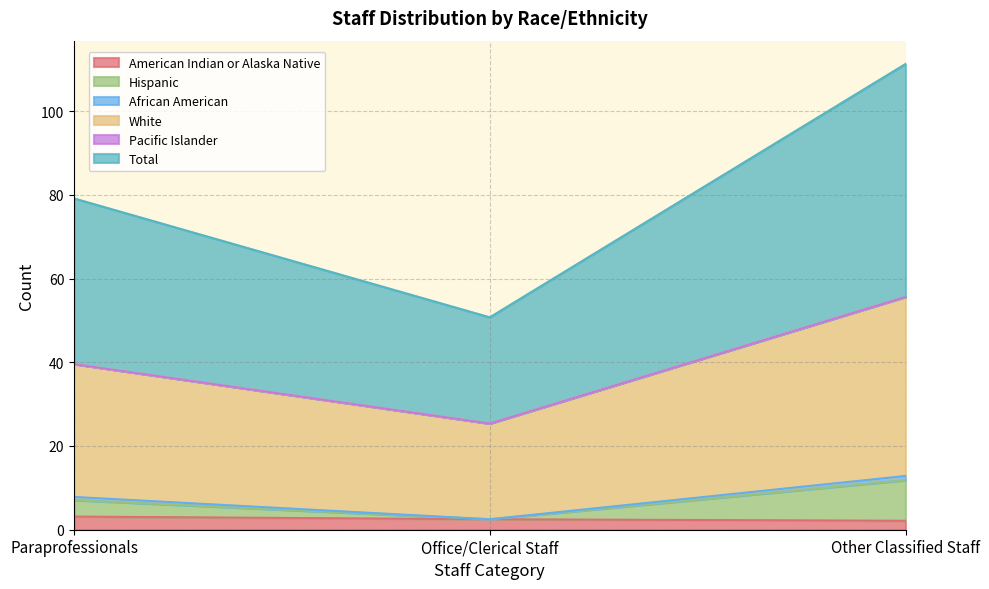

What is the approximate value of American Indian or Alaska Native at Office/Clerical Staff?

2.5